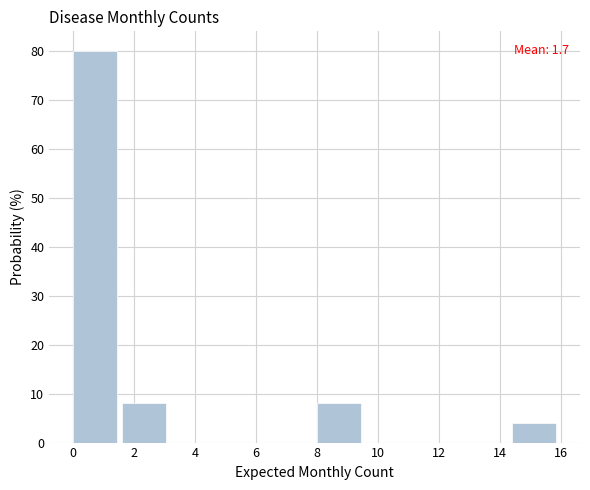

Which range on the x-axis has the tallest bar?

0.0 to 1.6